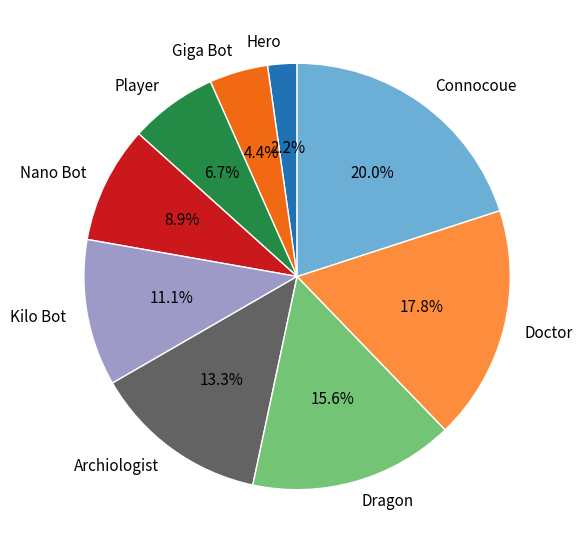

To the nearest percent, what percentage of the pie is Kilo Bot?

11%